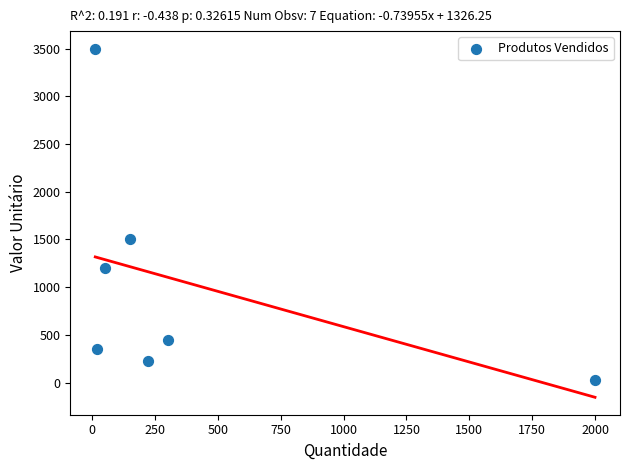

What Y value in the scatter plot is closest to 1762?

1500